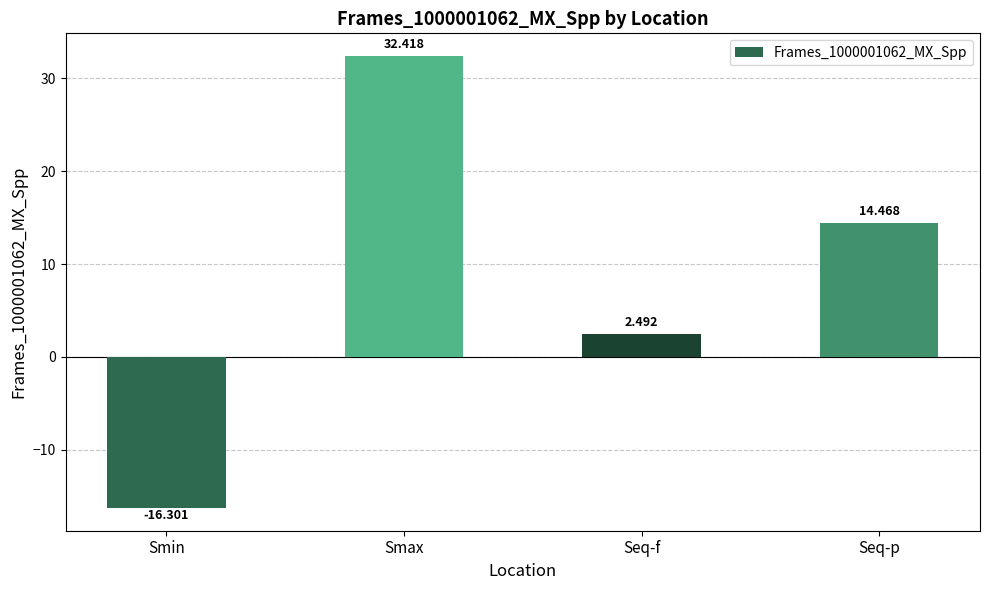

Rank the categories by value from highest to lowest.

Smax, Seq-p, Seq-f, Smin